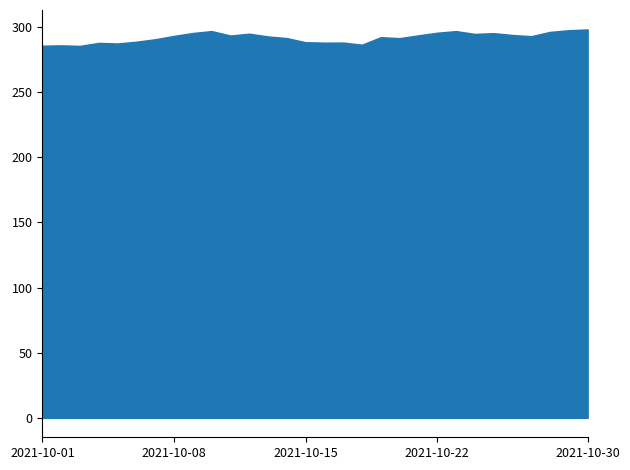

Which has a higher value, 2021-10-14 or 2021-10-02?

2021-10-14